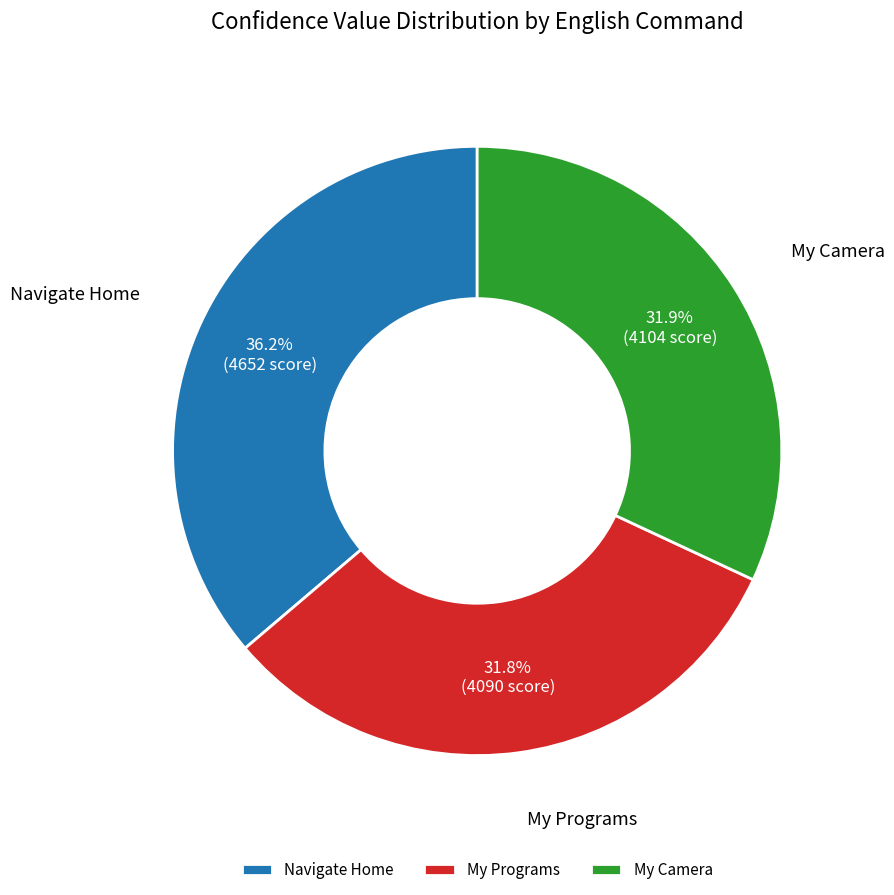

To the nearest percent, what is the difference between the largest and smallest slice percentages?

4%